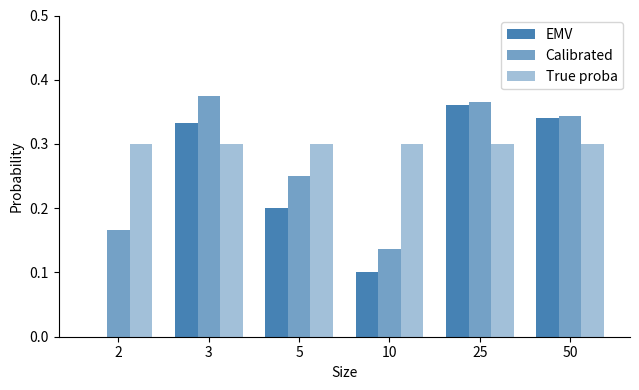

Is it true that Calibrated equals 0.2 at 2?

True